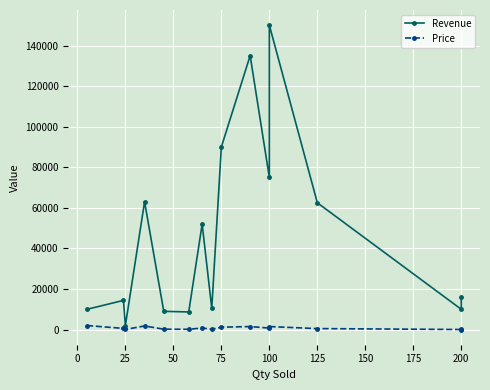

List the series in order of their overall mean, lowest first.

Price, Revenue